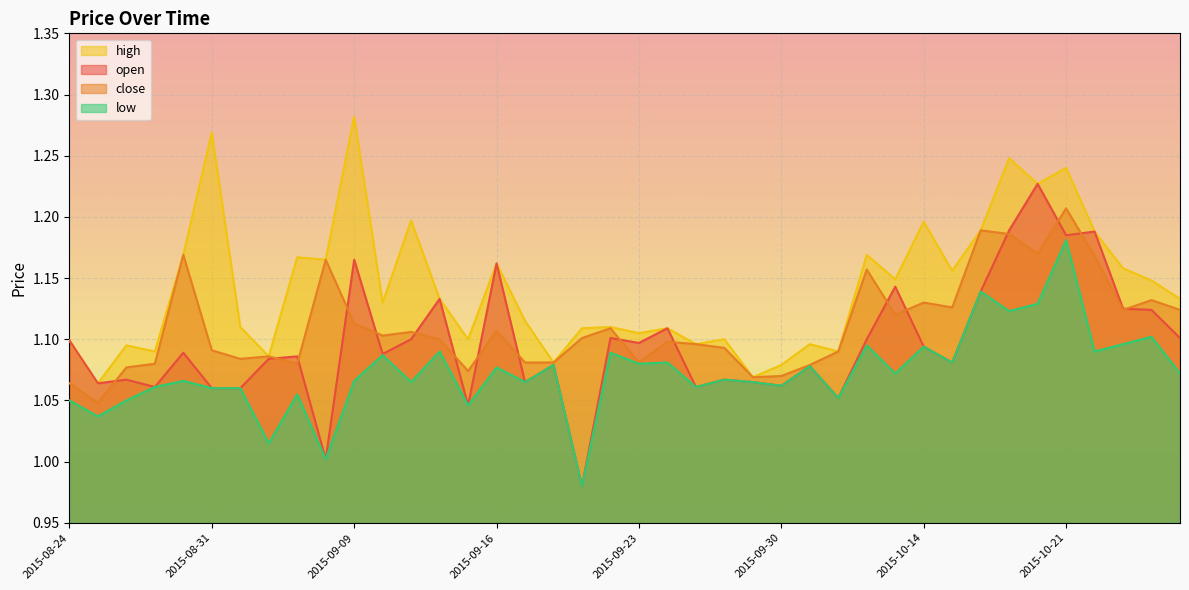

True or false: low and open cross at least once.

False